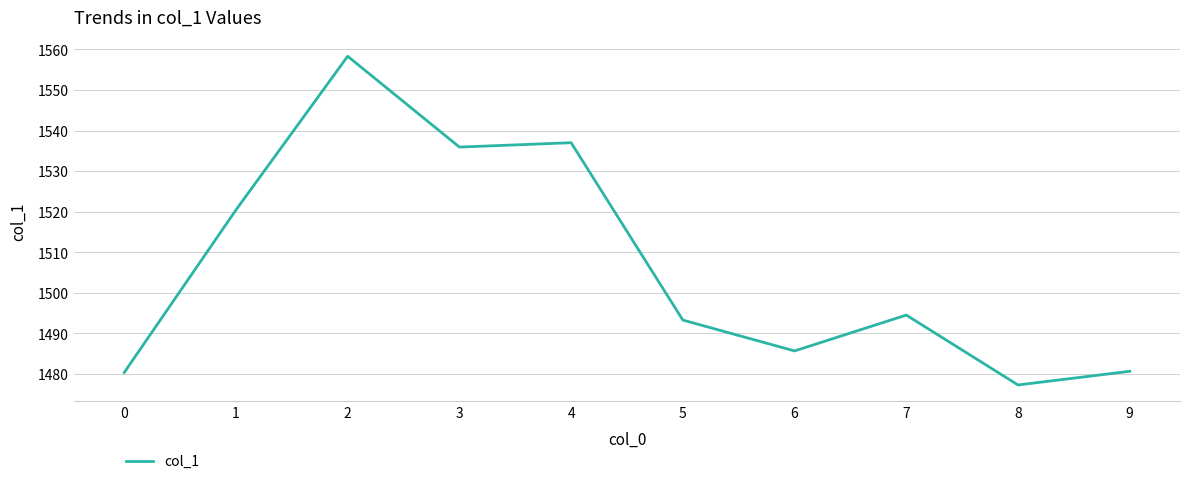

How many distinct data groups are displayed?

1